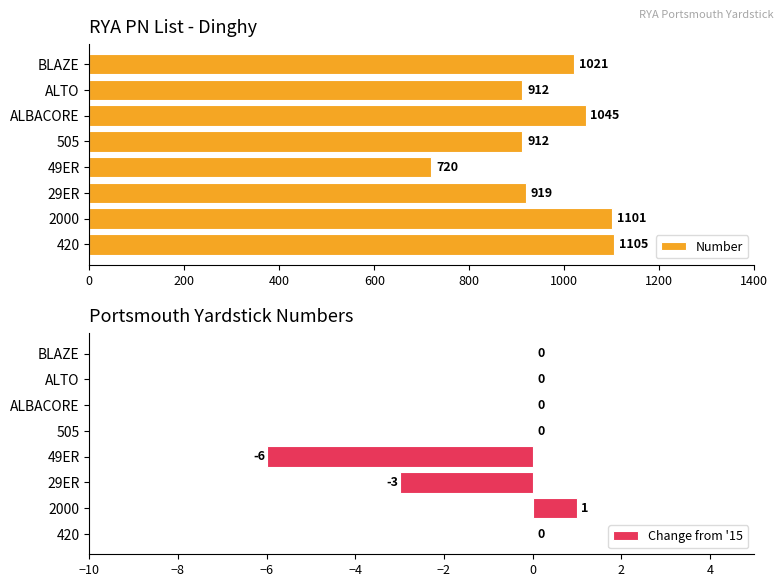

What is the average value of the Number series?

967